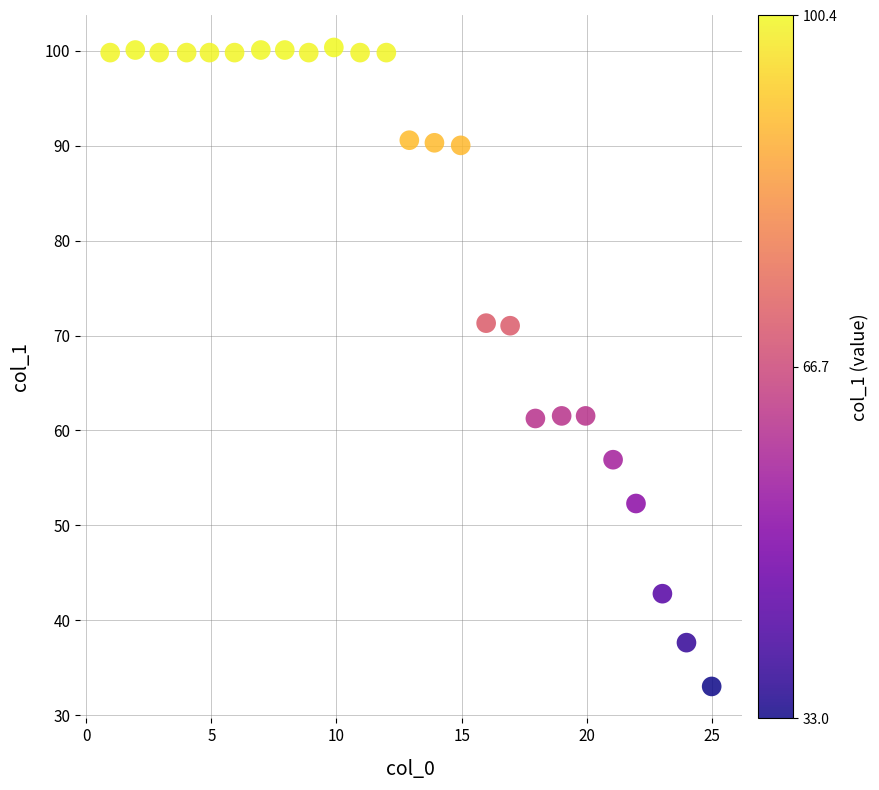

What is the range of Y values (max minus min)?

67.3